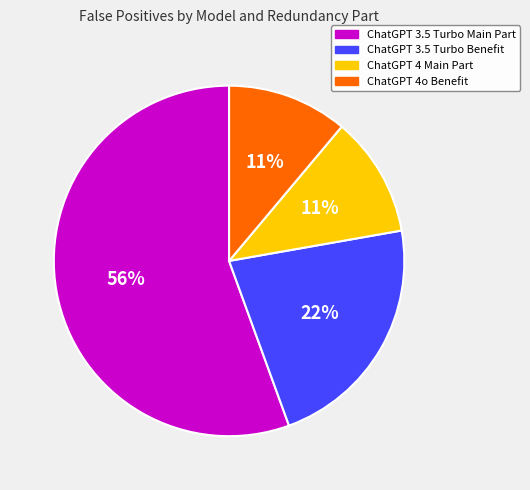

Which category has the biggest portion of the pie?

ChatGPT 3.5 Turbo Main Part